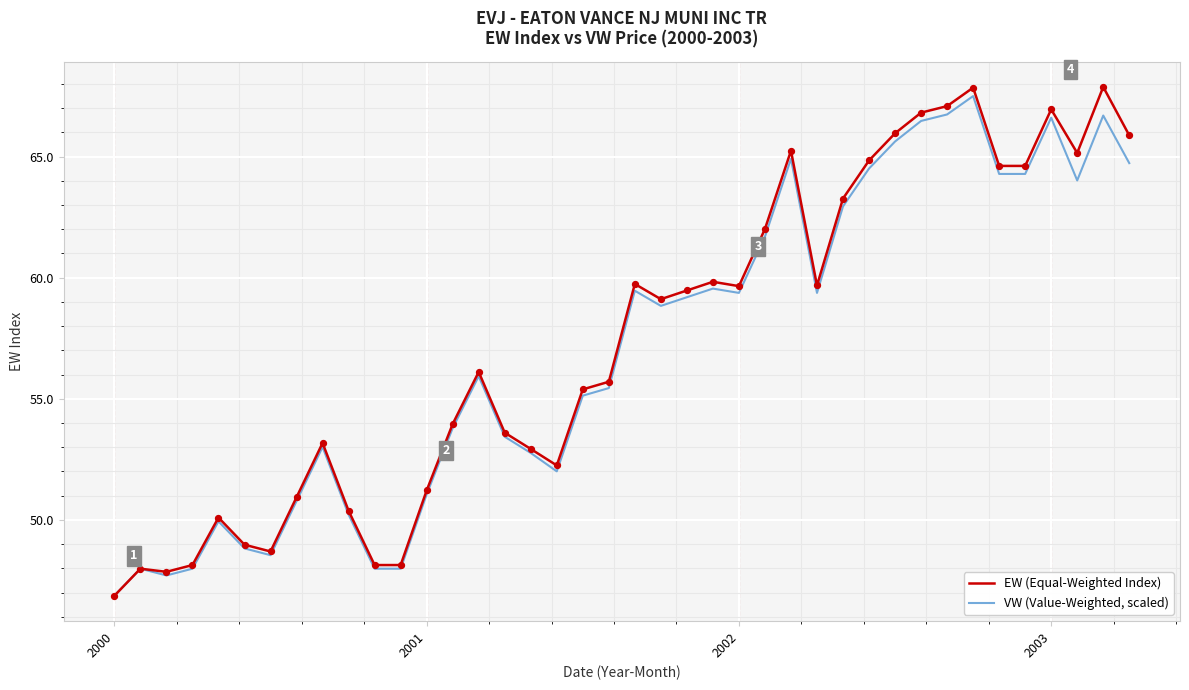

Which series has the largest range (max minus min)?

EW (Equal-Weighted Index)